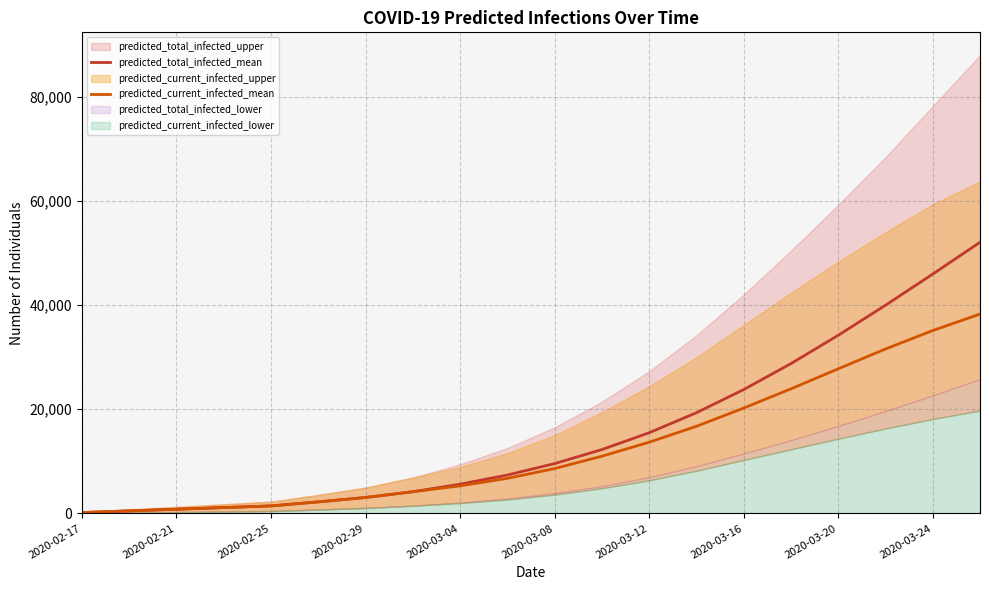

Is the value of predicted_current_infected_mean at 2020-03-04 greater than the value of predicted_total_infected_mean at 2020-02-21?

Yes